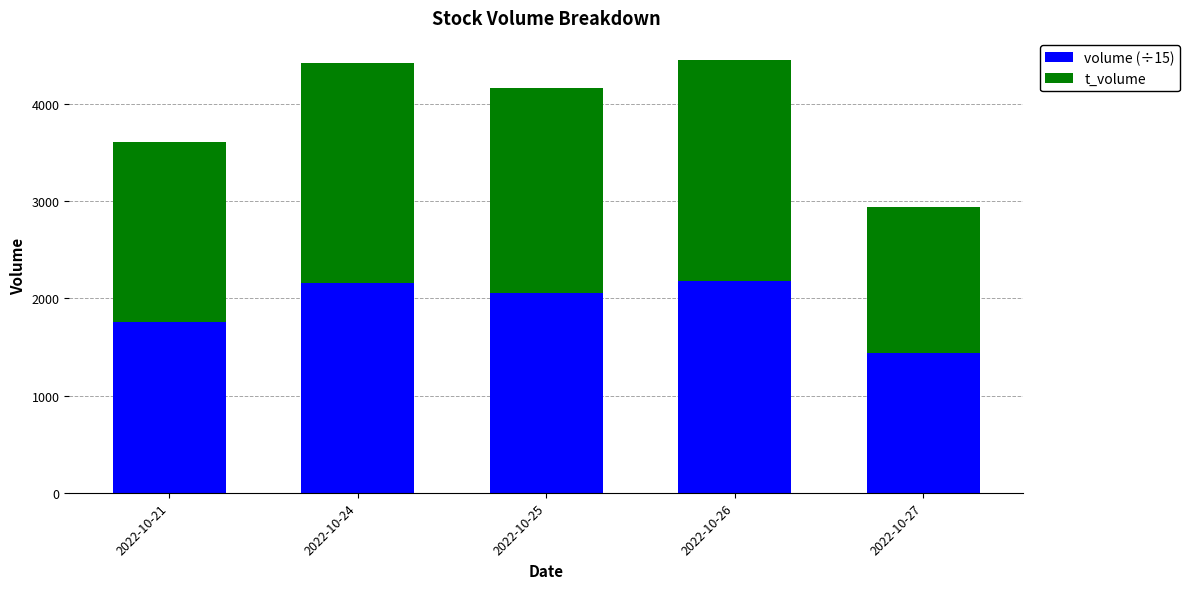

What is the difference between the volume (÷15) values at 2022-10-27 and 2022-10-21?

320.7